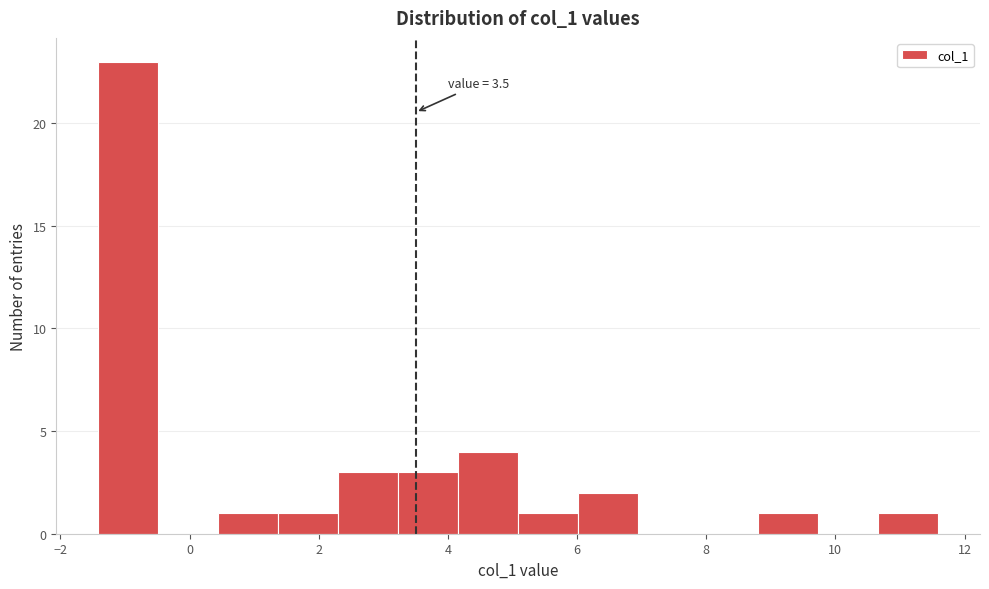

Which range on the x-axis has the tallest bar?

-1.4 to -0.4